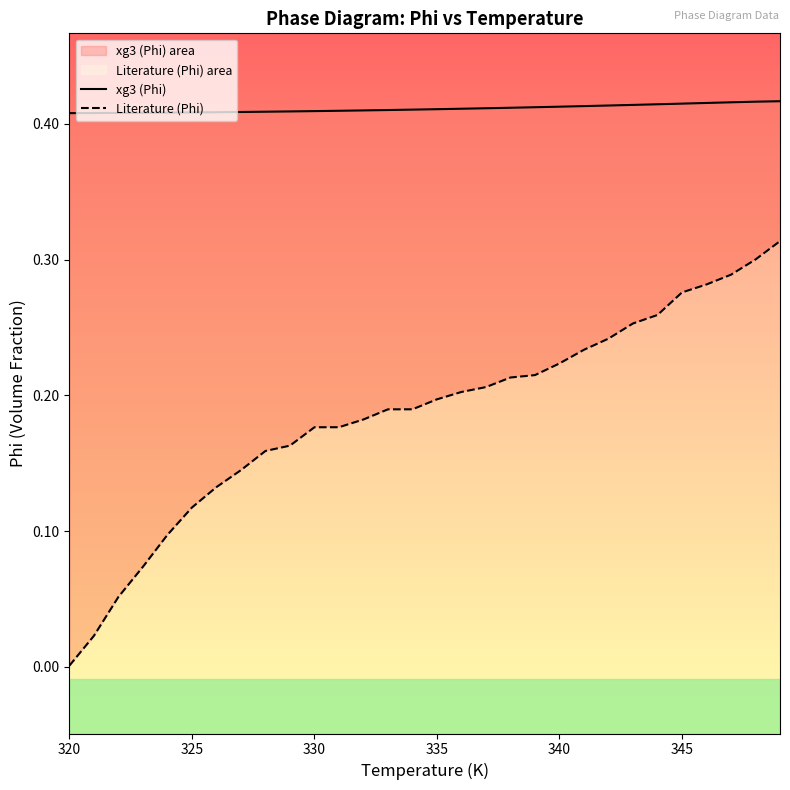

List the series in order of their overall mean, lowest first.

Literature (Phi), xg3 (Phi)